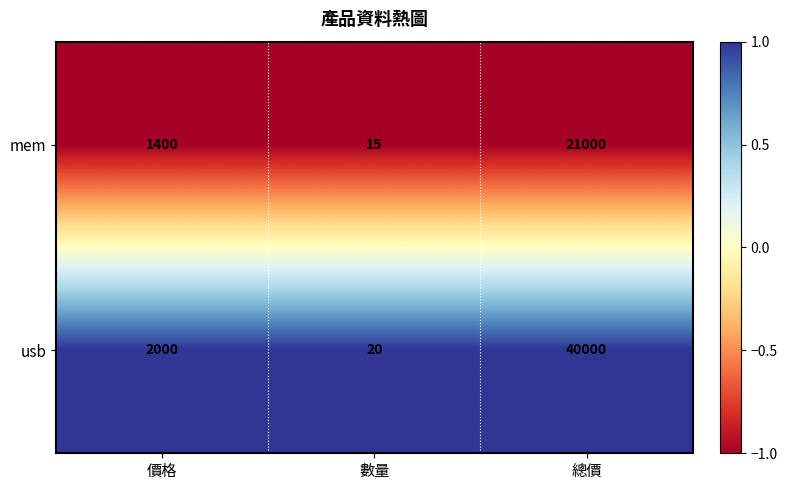

Reading left to right, list all the values displayed in this chart.

mem: 1400	15	21000
usb: 2000	20	40000